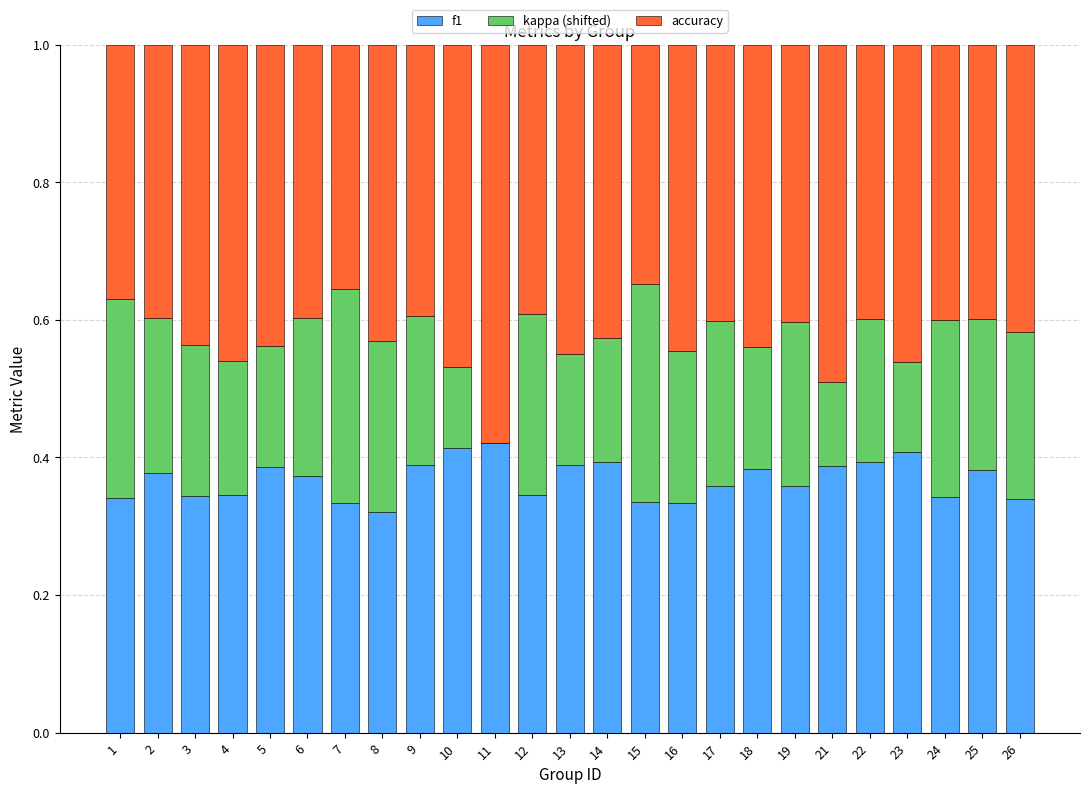

The f1 series shows 0.1 at 11. True or false?

False